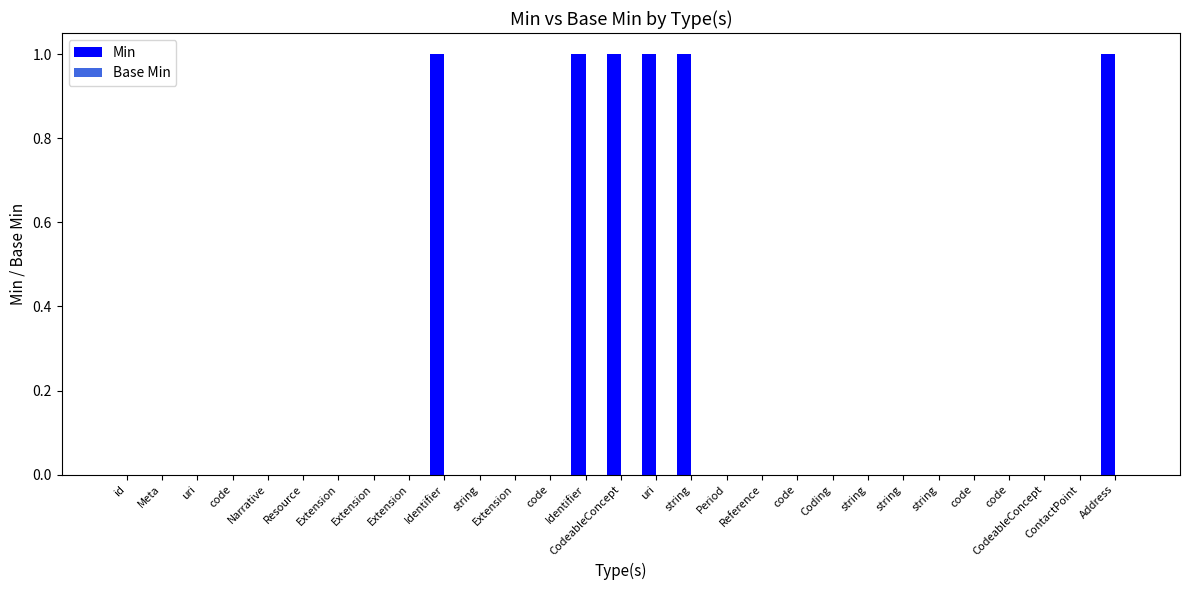

How many distinct data groups are displayed?

1